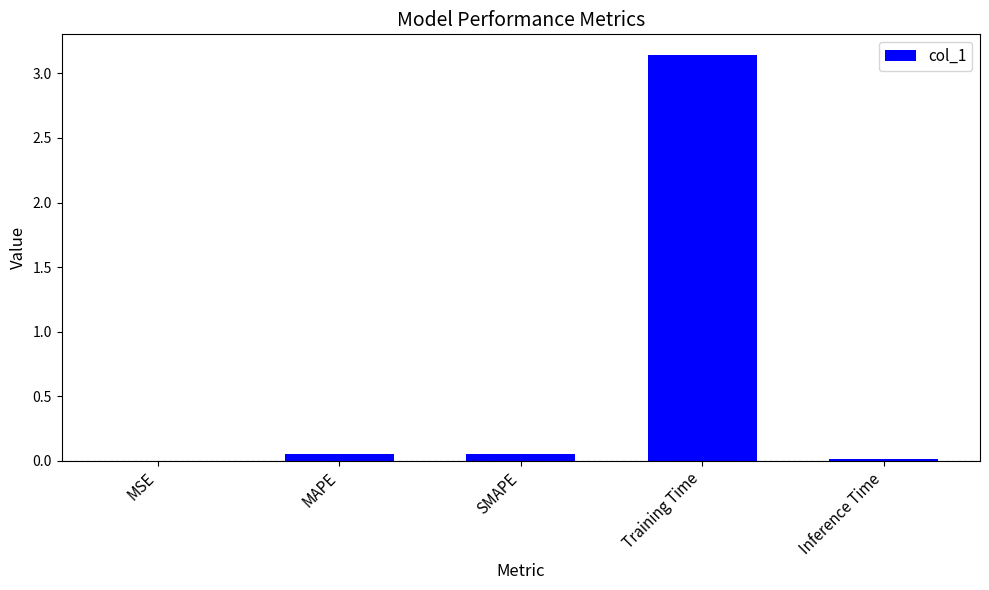

Which label corresponds to the largest value in the chart?

Training Time